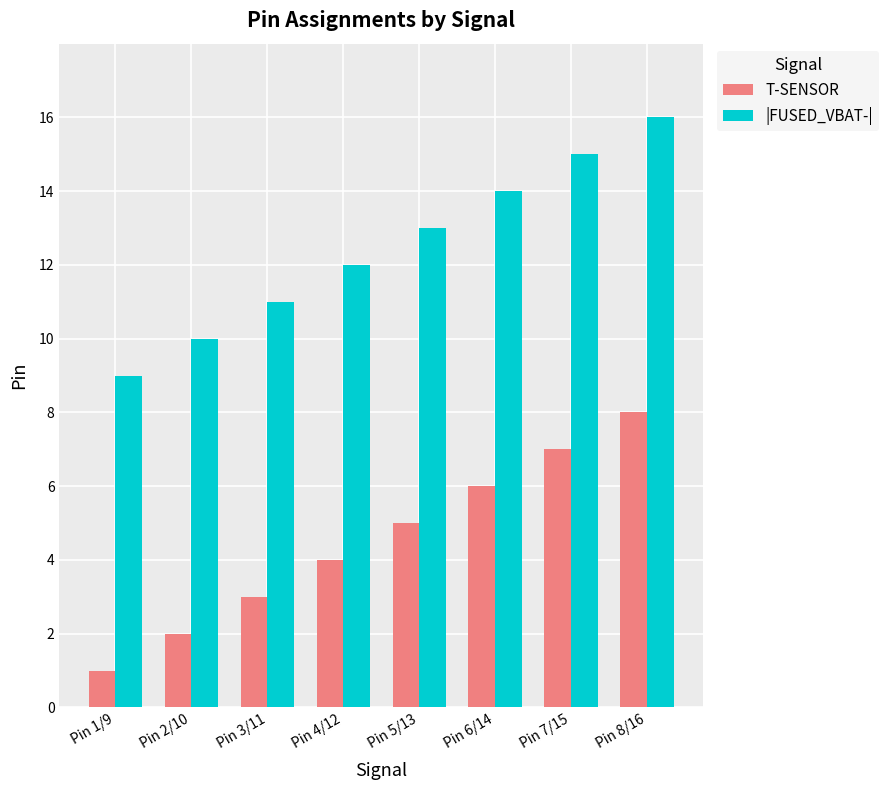

How many bars are there in total?

16